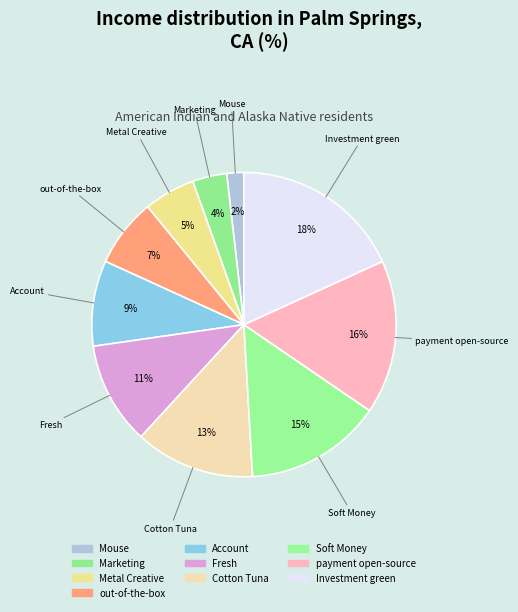

How many slices are in this pie chart?

10